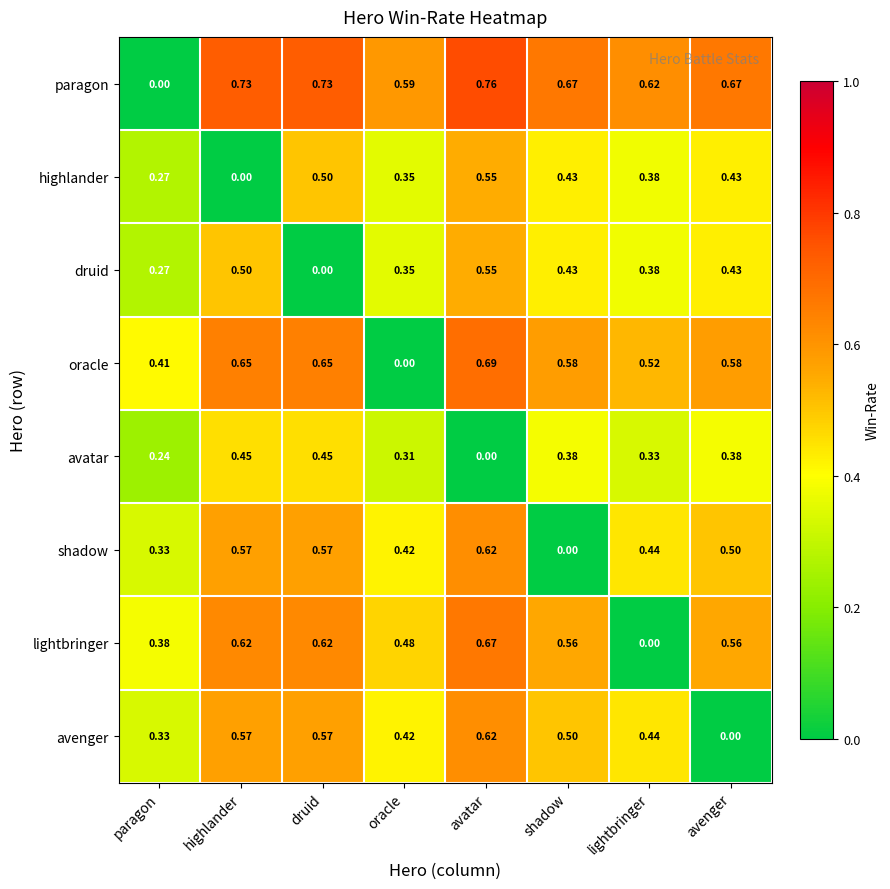

Which series has the widest spread of values?

paragon